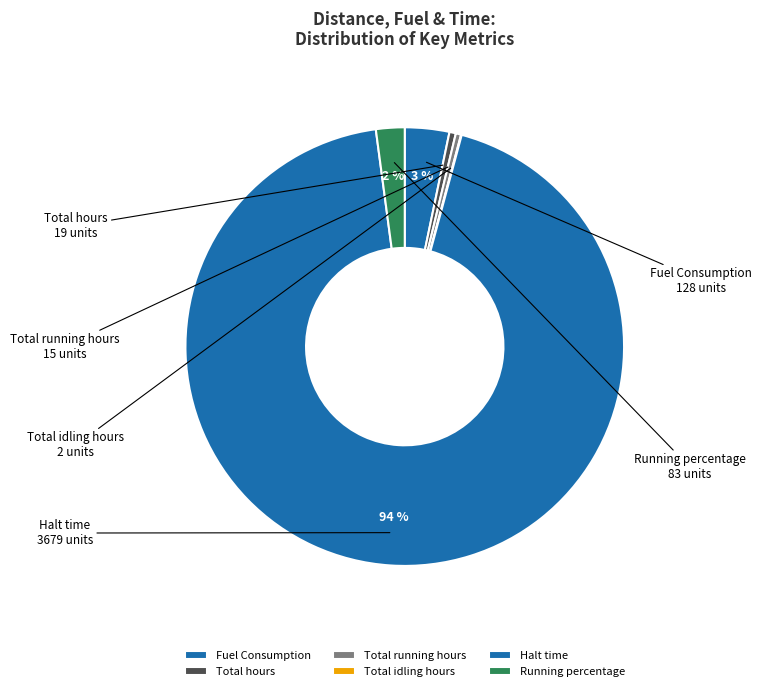

To the nearest percent, what portion does Running percentage represent?

2%